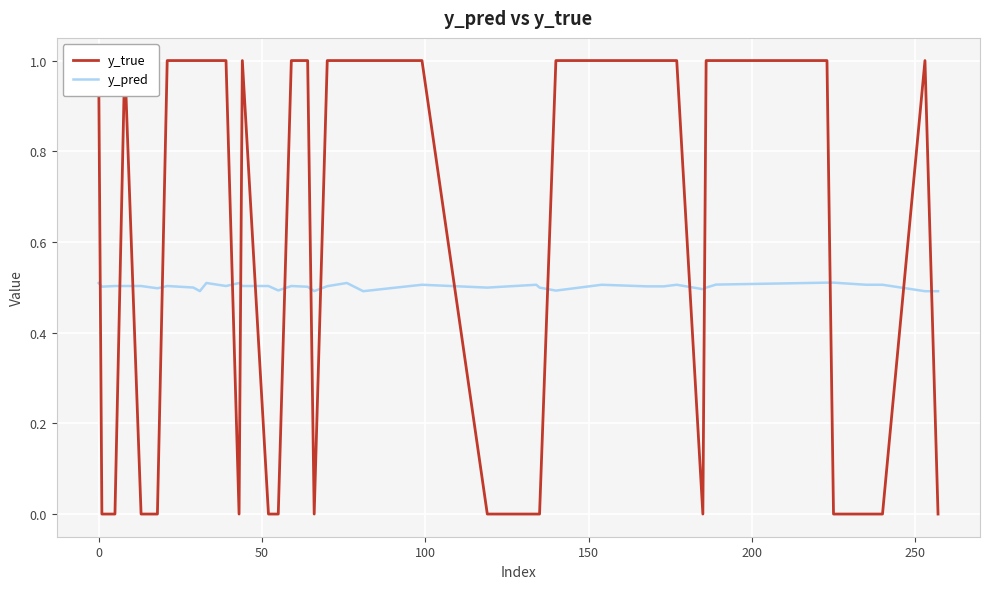

What is the minimum value for y_pred?

0.5